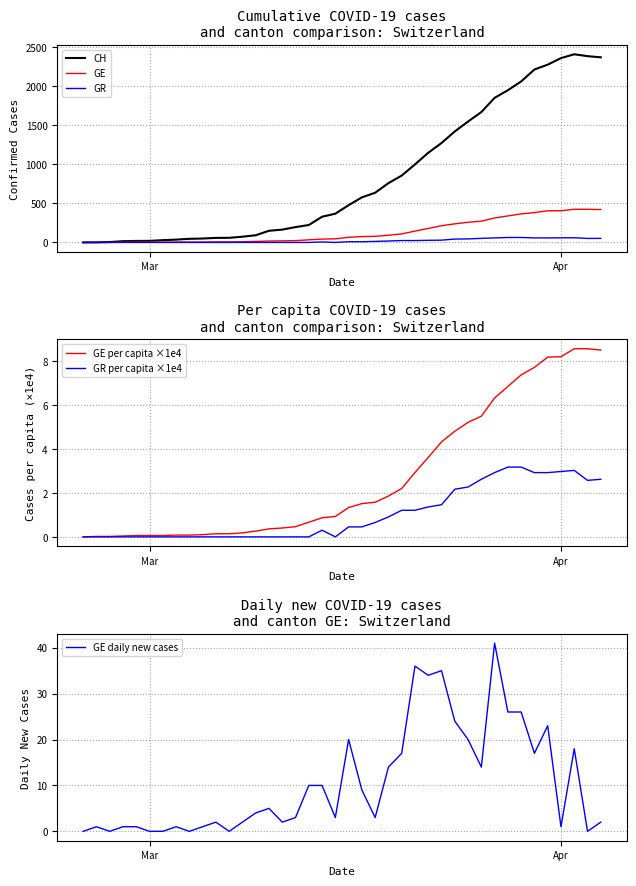

What is the maximum value for CH?

2409